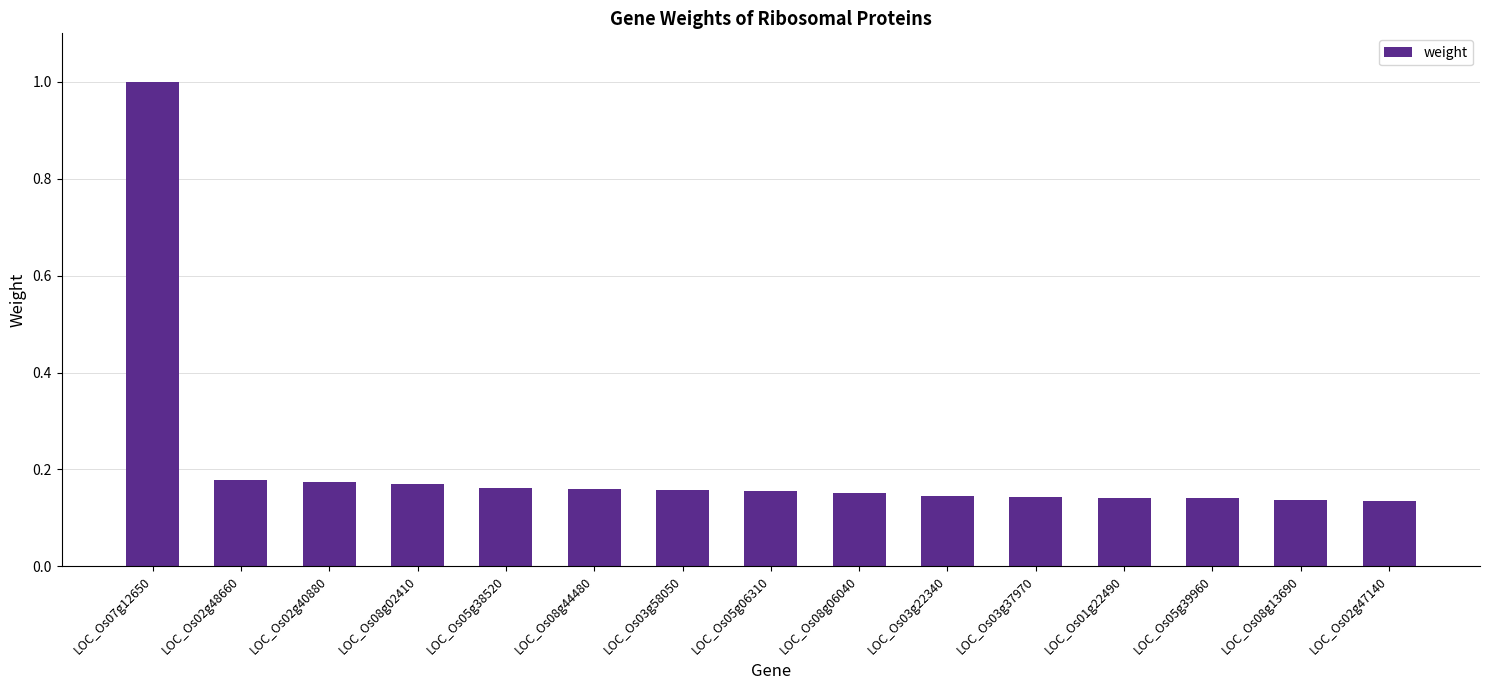

What is the sum of all values?

3.1